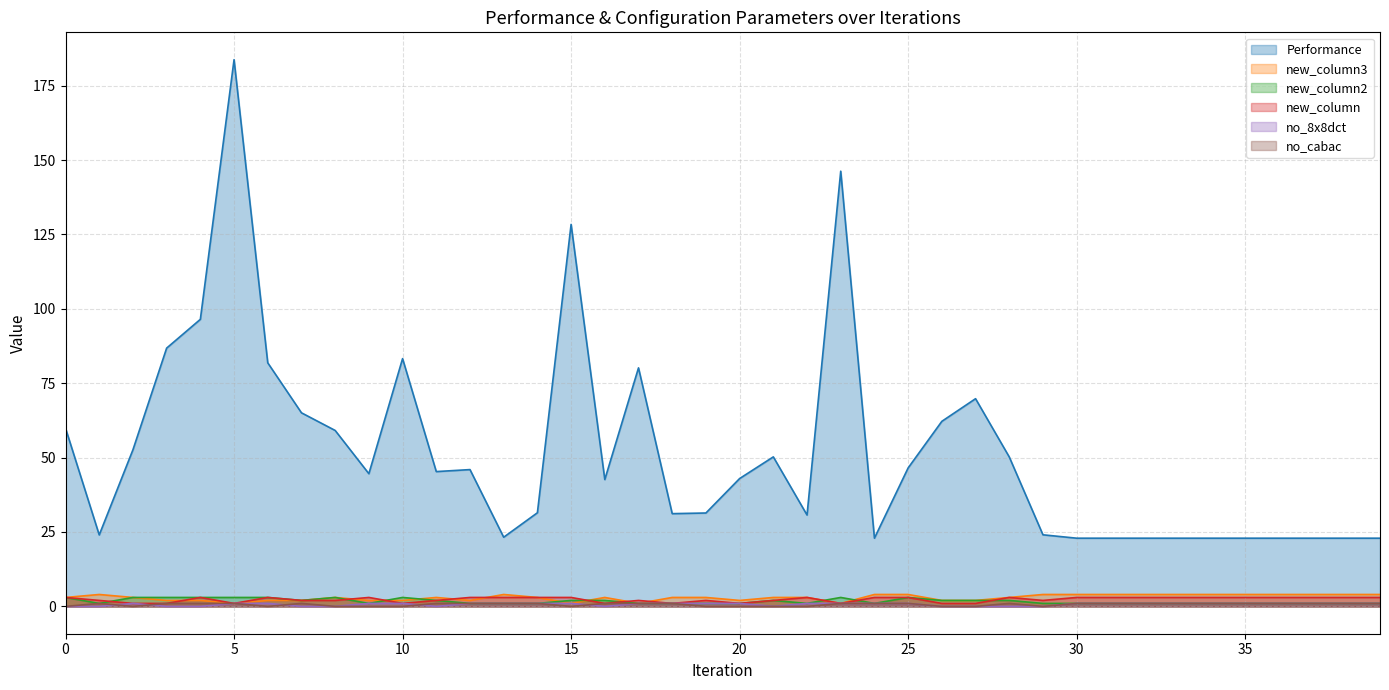

List the labels in order of new_column2 value, smallest first.

1, 9, 12, 13, 14, 17, 18, 19, 20, 22, 24, 29, 30, 31, 32, 33, 34, 35, 36, 37, 38, 39, 7, 11, 15, 16, 21, 26, 27, 28, 0, 2, 3, 4, 5, 6, 8, 10, 23, 25